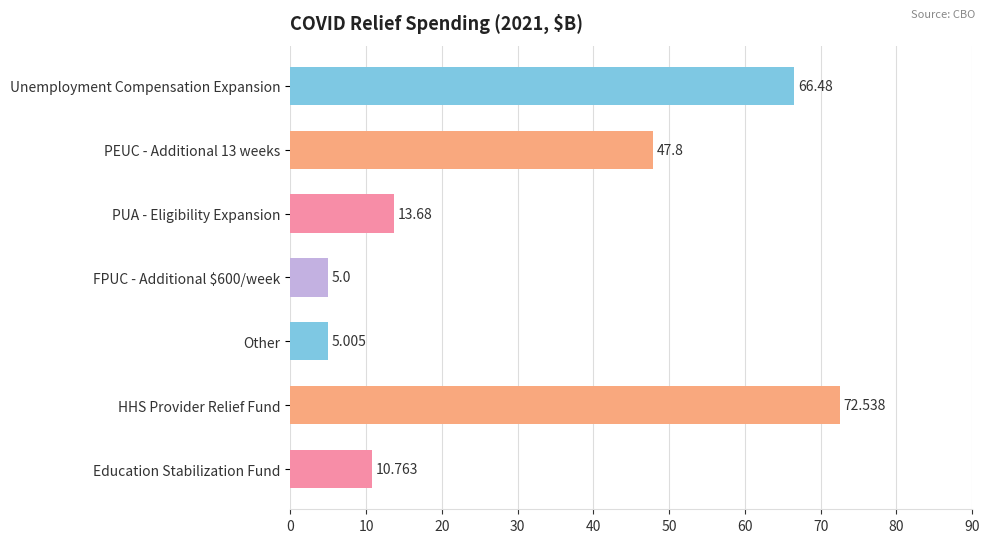

Where is the data nearest to the value 38?

PEUC - Additional 13 weeks